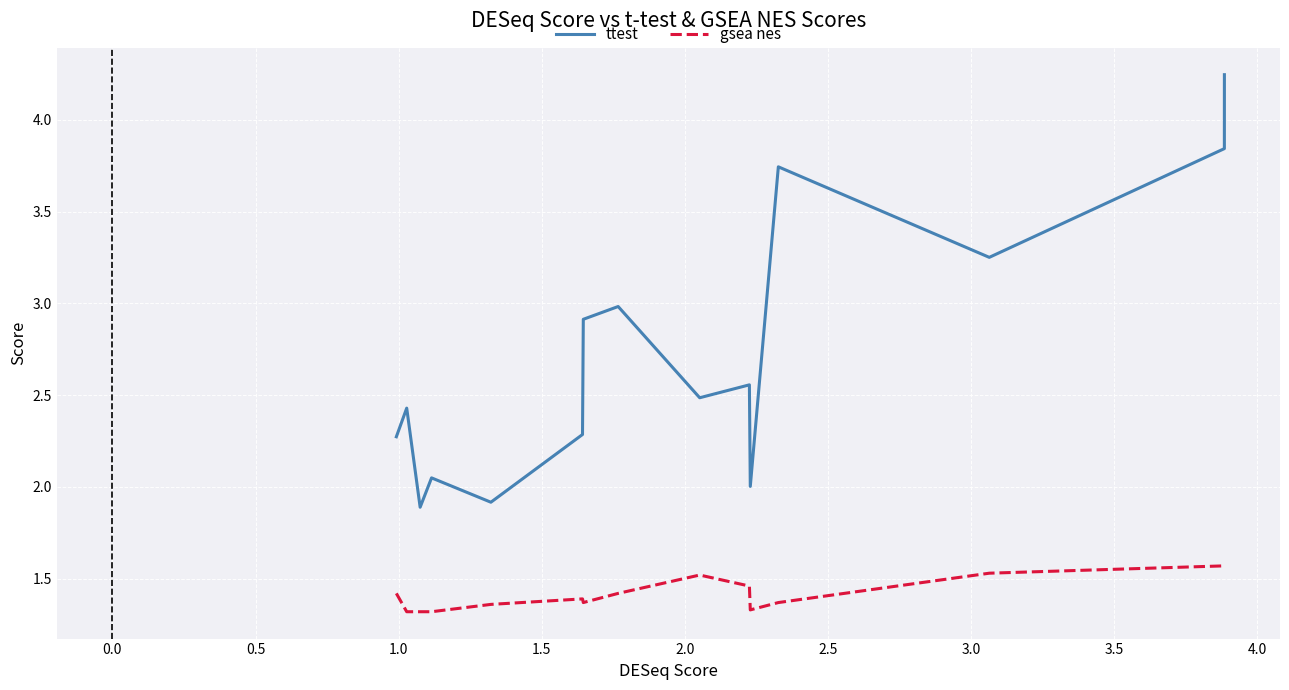

True or false: ttest has more than 1 points higher than both neighbors.

True